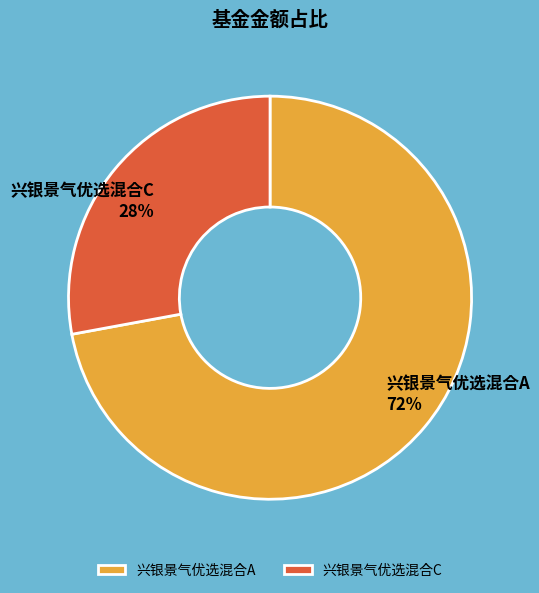

Do 兴银景气优选混合A and 兴银景气优选混合C together represent more than half of the pie?

Yes